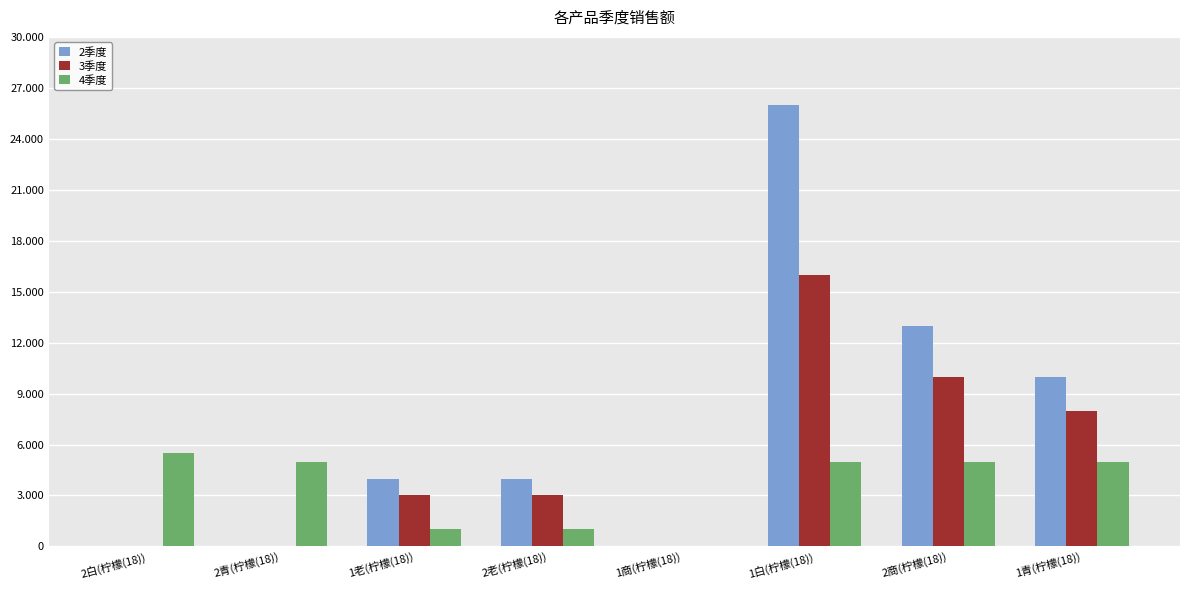

What are all the series names shown in the legend?

2季度, 3季度, 4季度